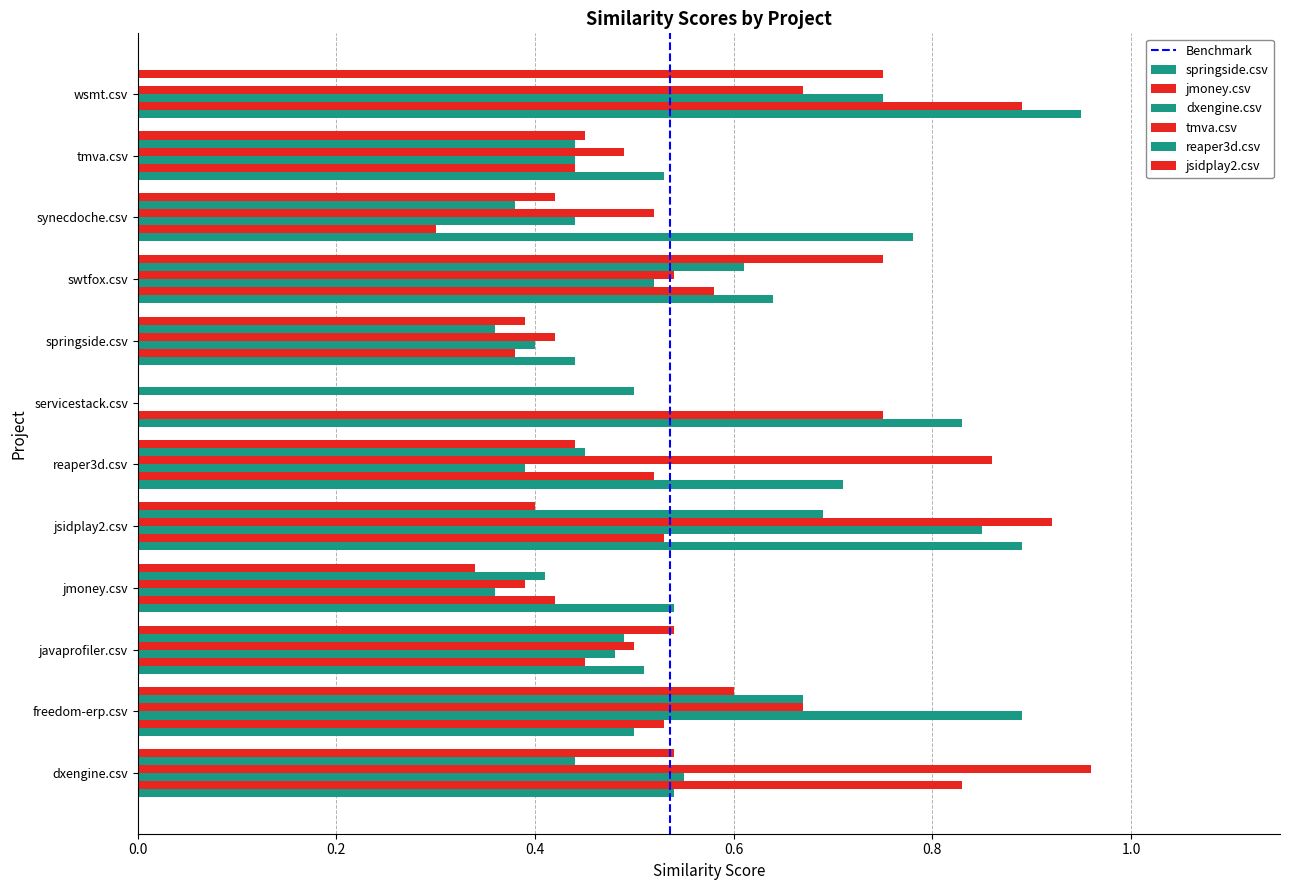

What is the label of the 12th bar from the right?

dxengine.csv